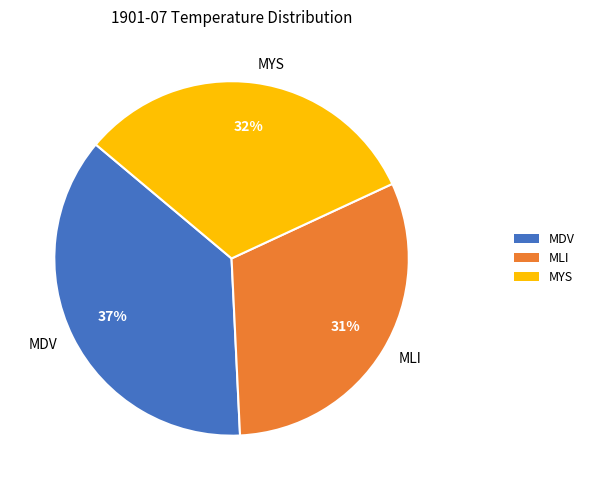

Which category has the biggest portion of the pie?

MDV